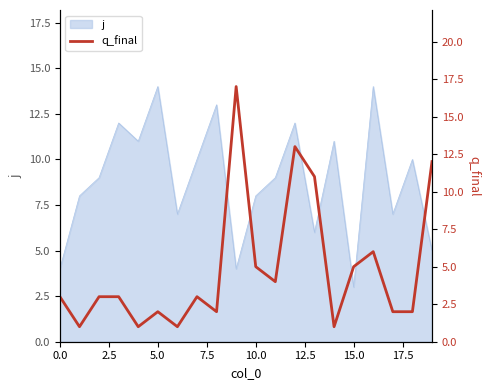

How many points are higher than both their immediate neighbors (excluding endpoints)?

5